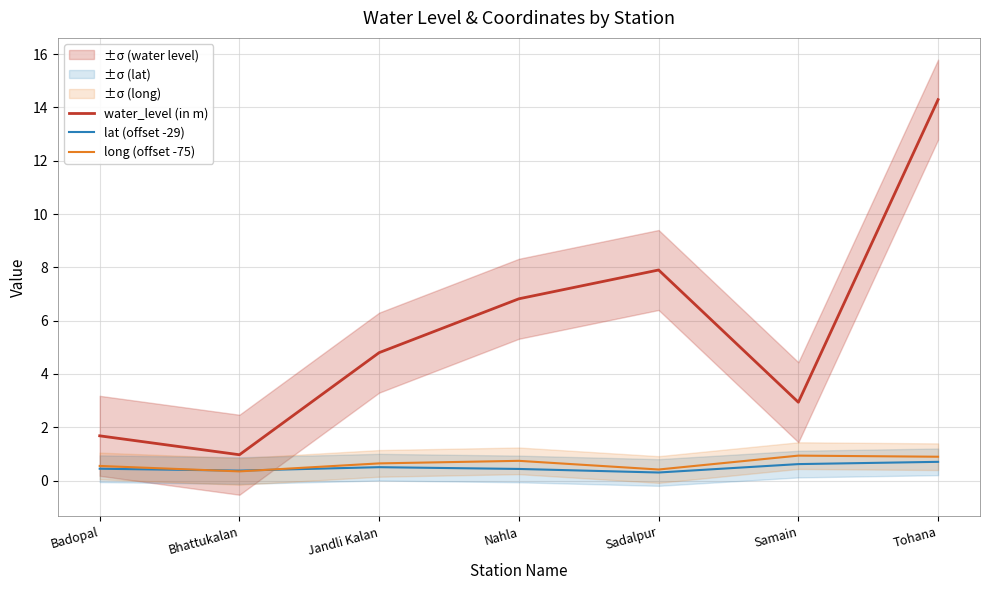

What position from the right is Samain?

2